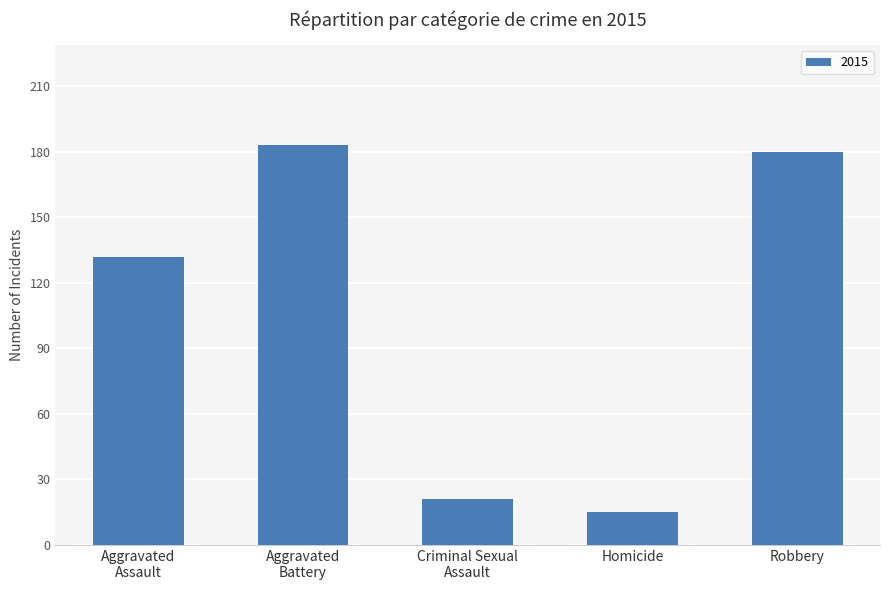

What is the difference between the maximum and minimum values?

168